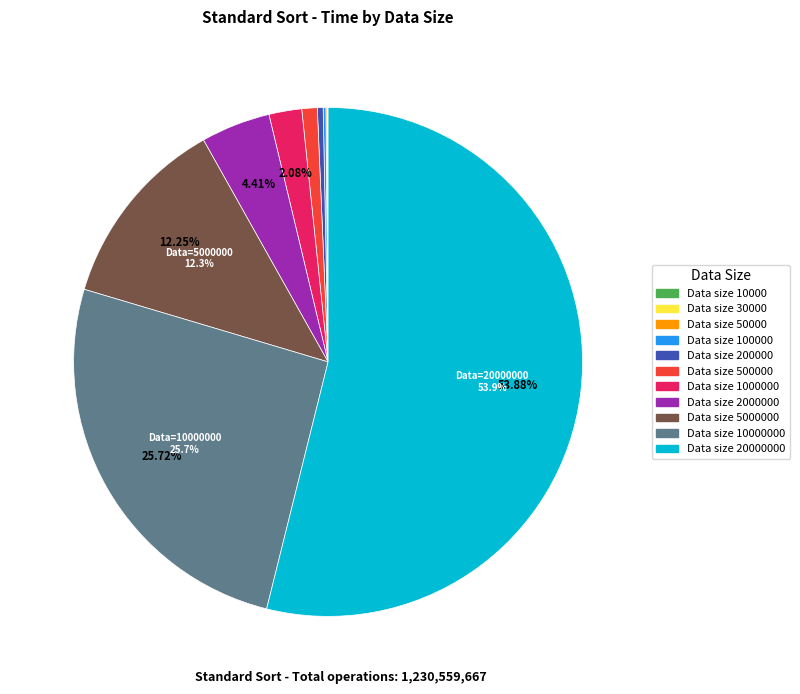

Does any single category account for the majority?

Yes